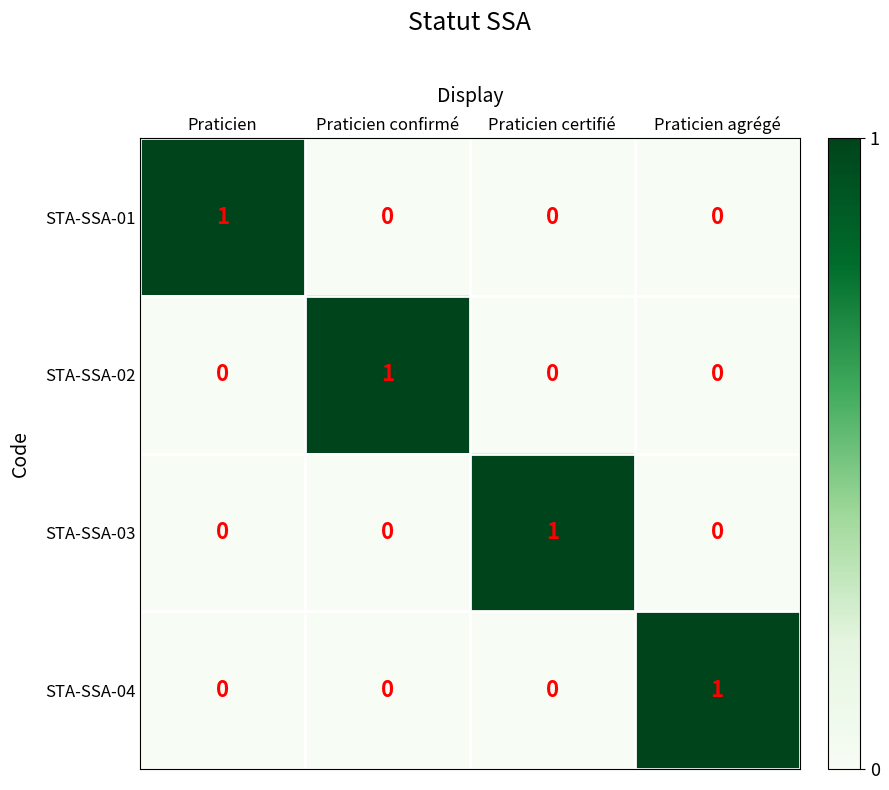

Reading right to left, what are all the values shown in this chart?

STA-SSA-01: Praticien agrégé=0	Praticien certifié=0	Praticien confirmé=0	Praticien=1
STA-SSA-02: Praticien agrégé=0	Praticien certifié=0	Praticien confirmé=1	Praticien=0
STA-SSA-03: Praticien agrégé=0	Praticien certifié=1	Praticien confirmé=0	Praticien=0
STA-SSA-04: Praticien agrégé=1	Praticien certifié=0	Praticien confirmé=0	Praticien=0